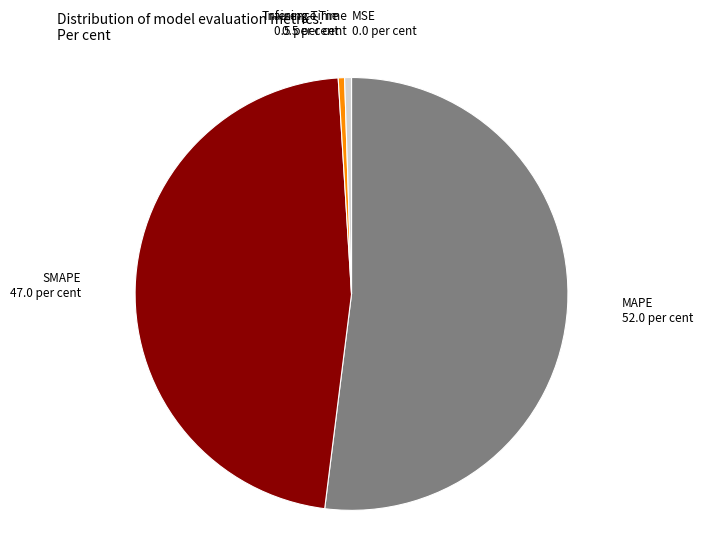

Is there any slice that represents more than half of the pie?

Yes